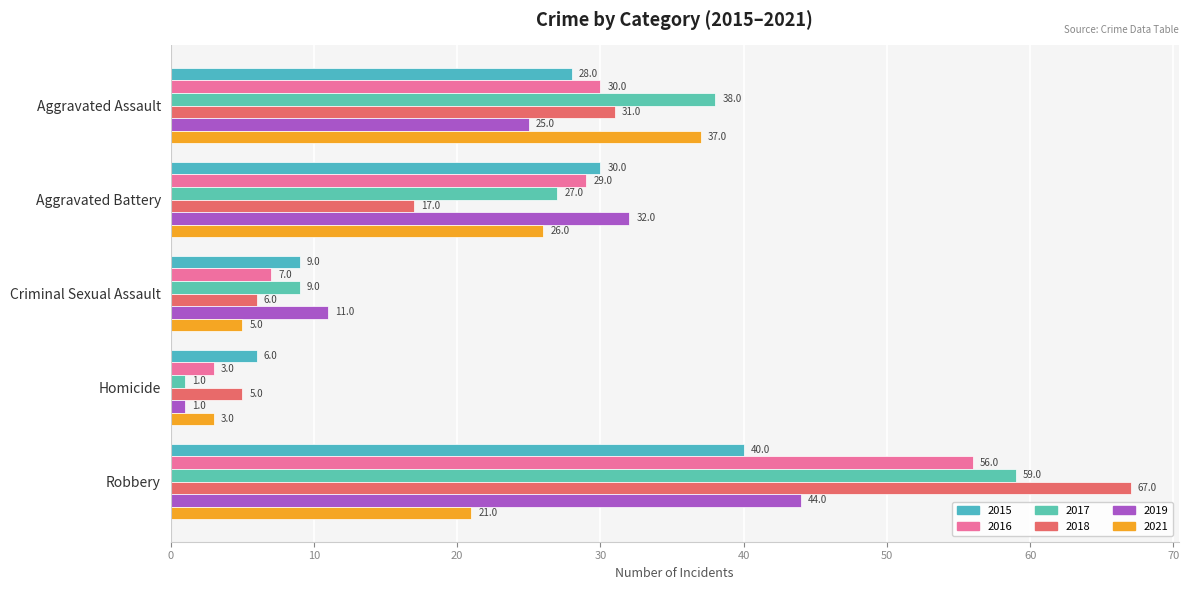

How many distinct data groups are displayed?

6